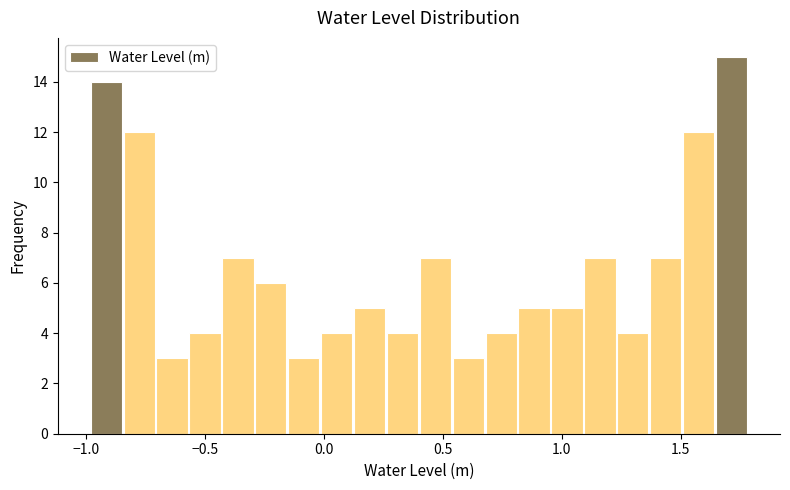

Read against the x-axis, roughly where is the centre of the tallest bar?

1.70